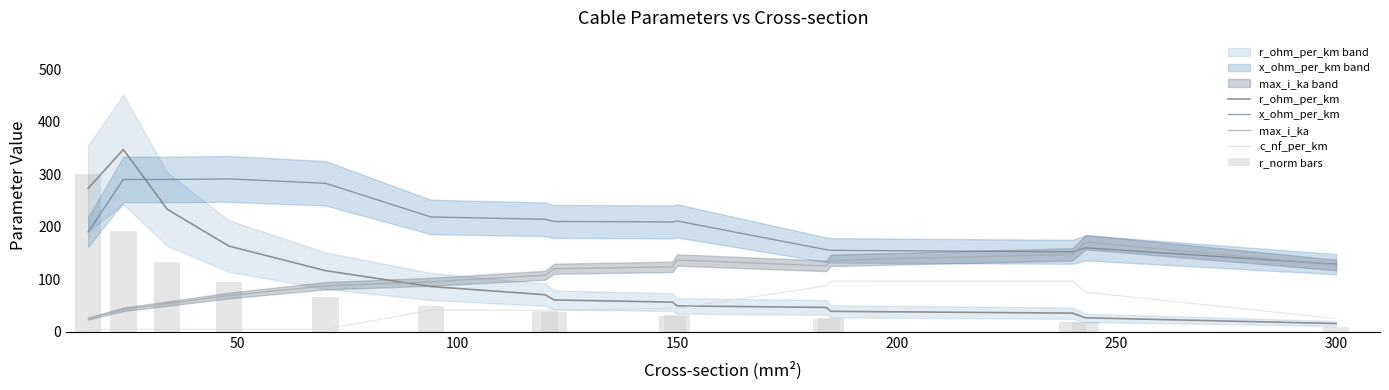

The r_ohm_per_km series shows 6.6 at 300. True or false?

False